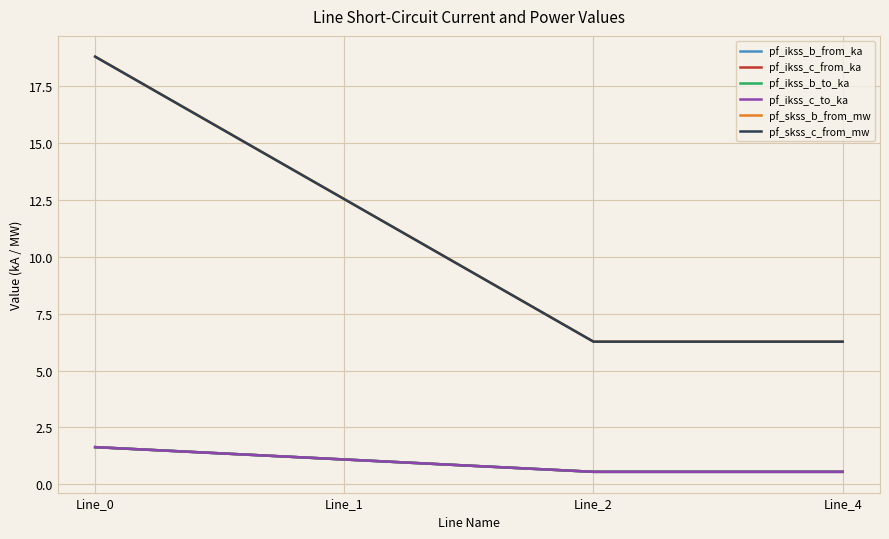

Which category has the lowest value across all series?

Line_2